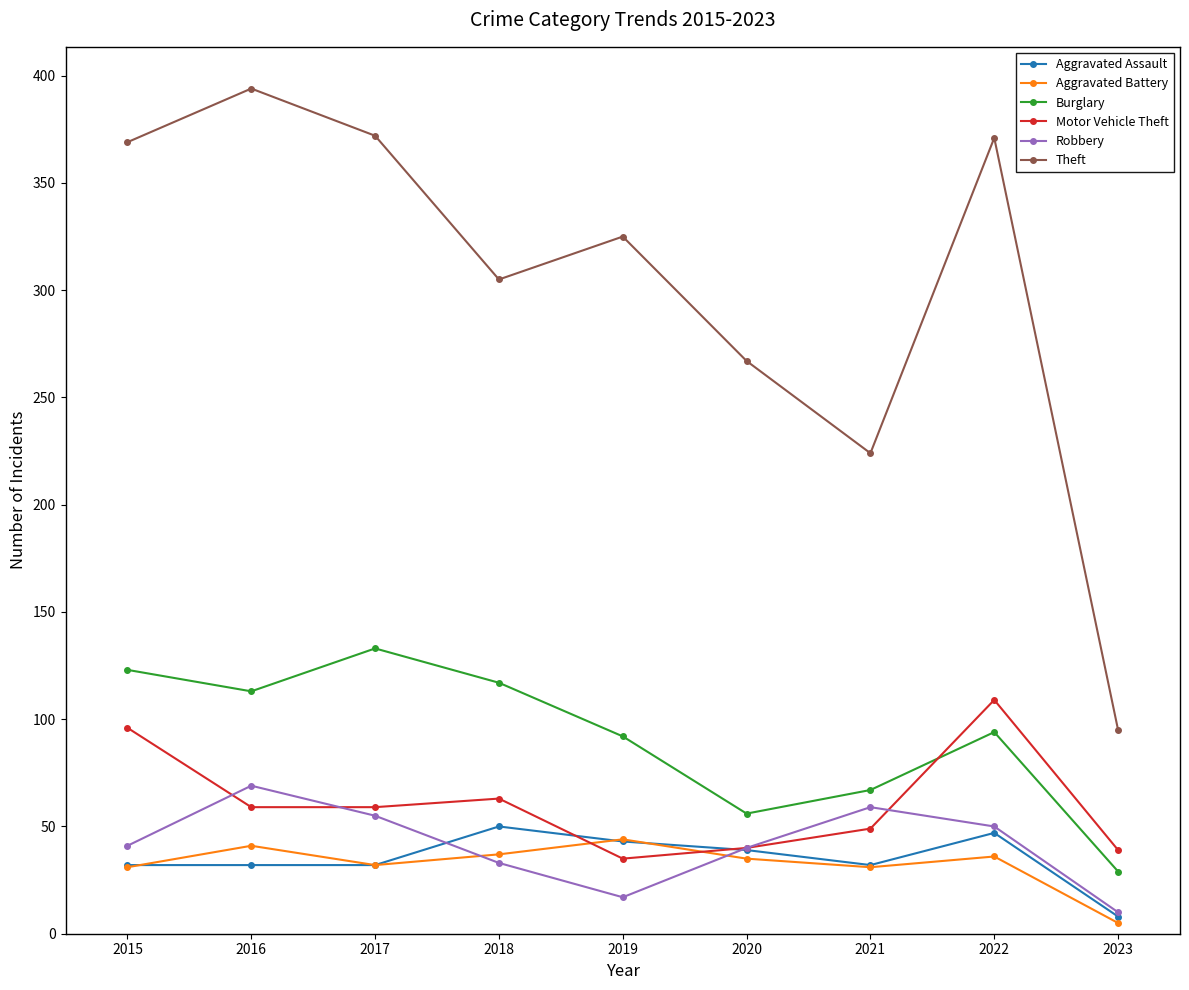

Does the chart display data point markers on the line(s)?

Yes